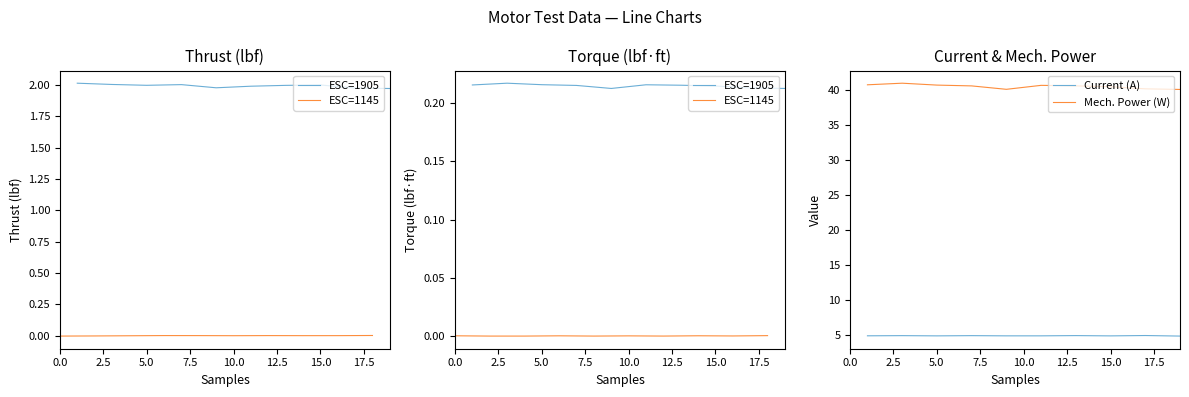

What is the value of the ESC=1905 point at the 7th from the left?

0.2